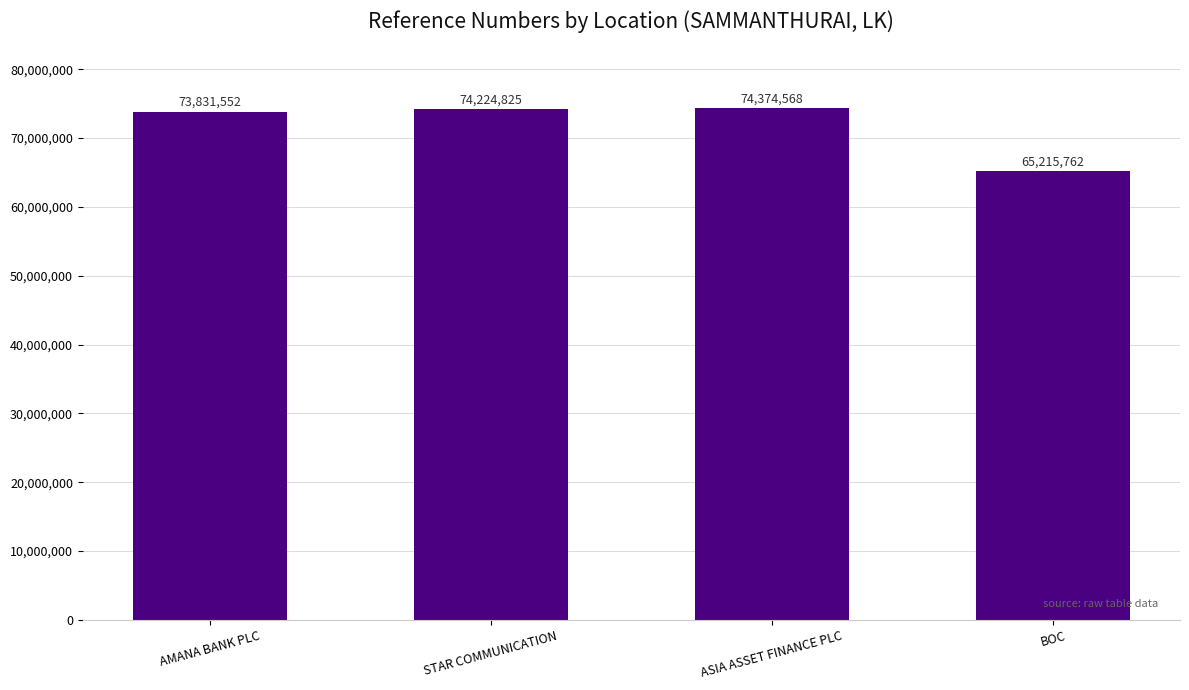

Rank the categories by value from lowest to highest.

BOC, AMANA BANK PLC, STAR COMMUNICATION, ASIA ASSET FINANCE PLC